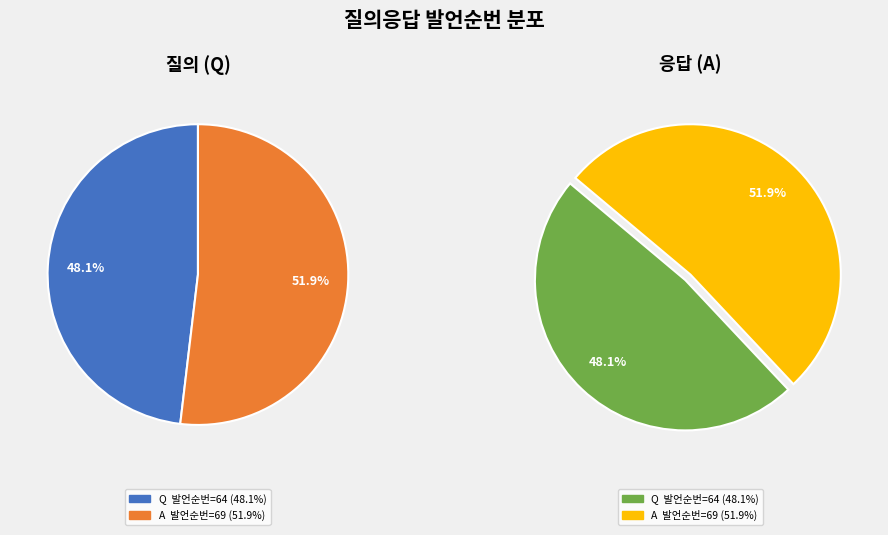

What percentage is the A slice, to the nearest percent?

52%